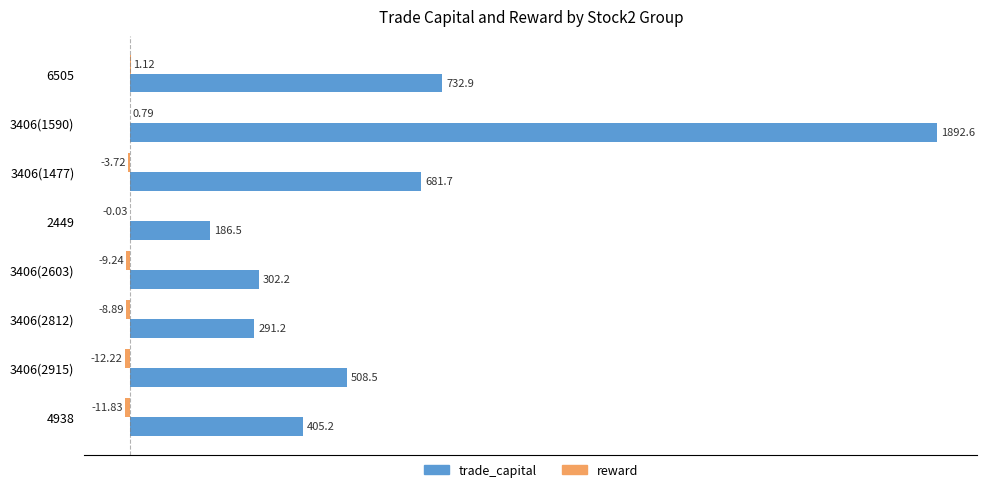

Which series has the largest total across all categories?

trade_capital